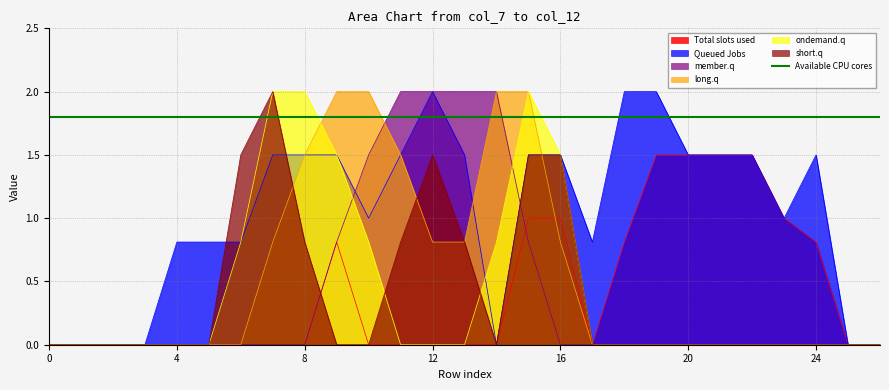

What is the sum of the col_10 values at 16 and 24?

1.5